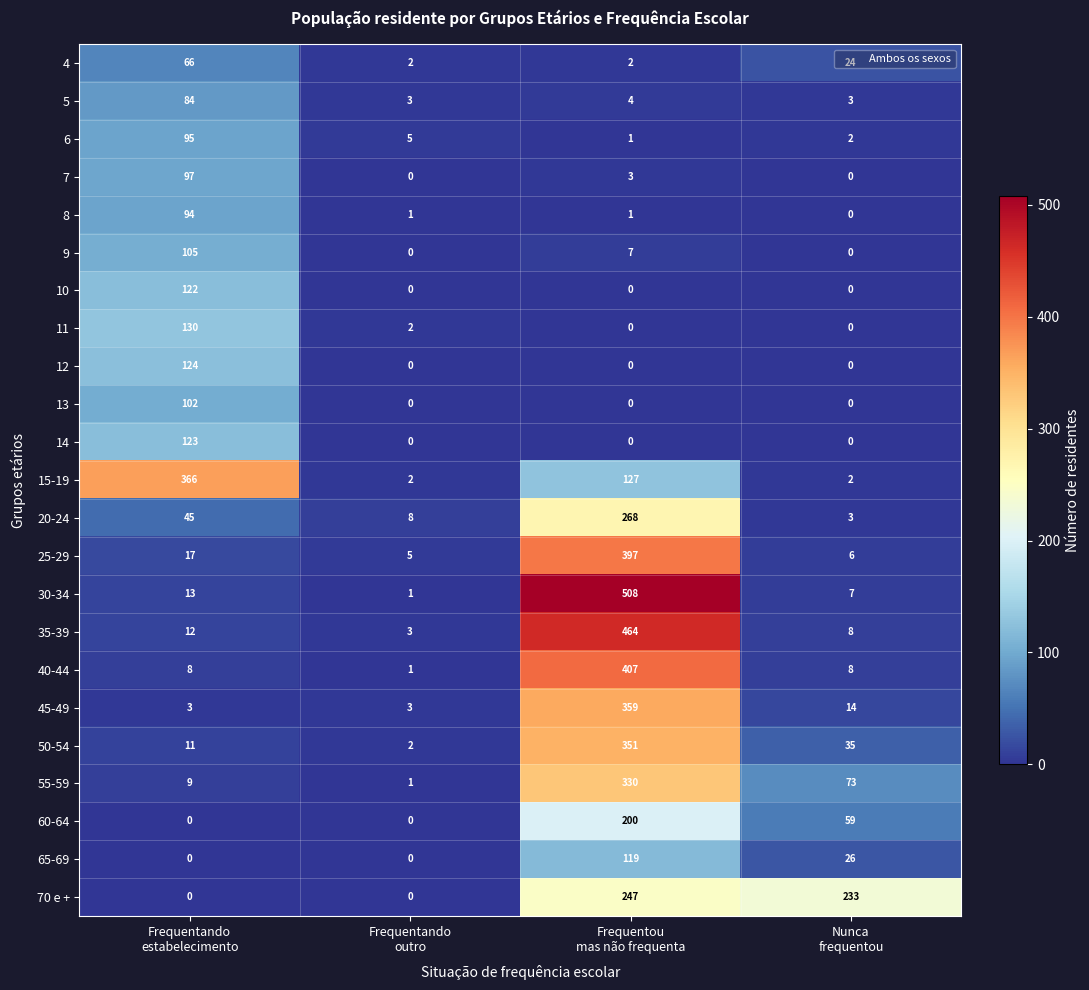

Which series has the largest range (max minus min)?

30-34